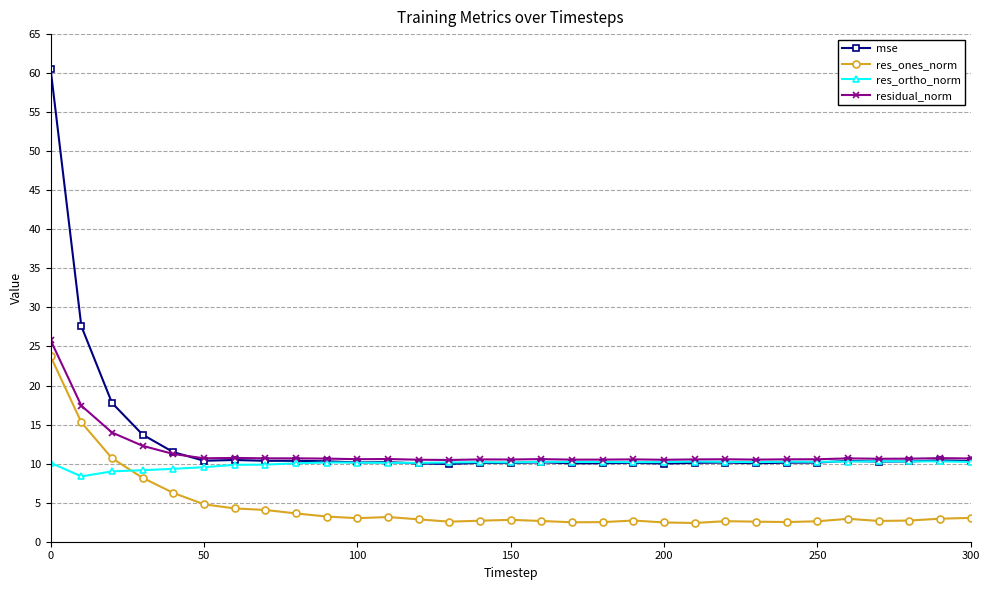

True or false: mse and res_ones_norm intersect in this chart.

False